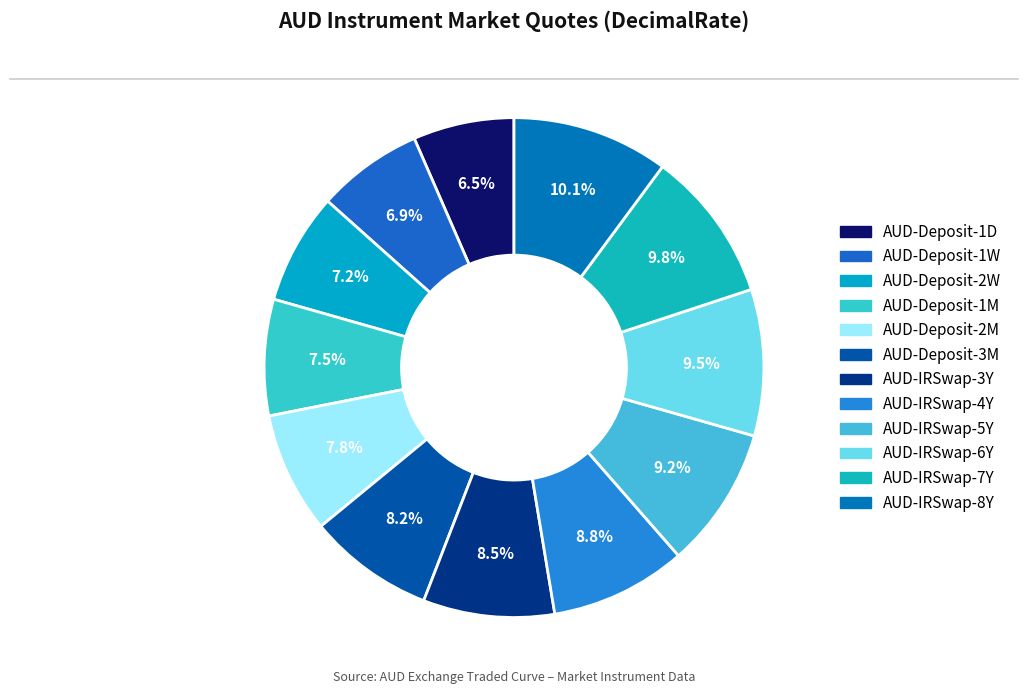

What portion of the pie excludes AUD-IRSwap-3Y?

91.5%